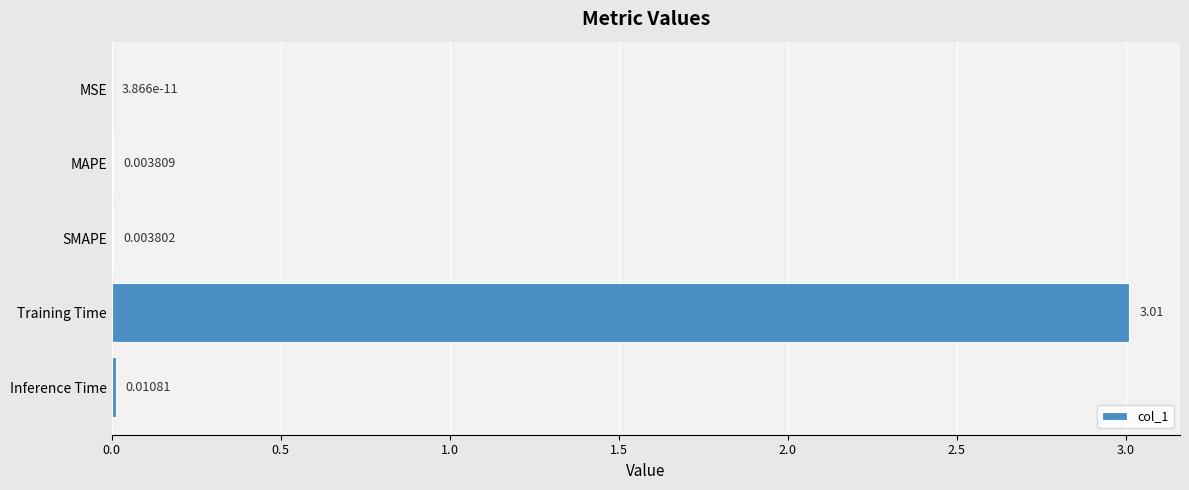

Which has a higher value, MAPE or Training Time?

Training Time